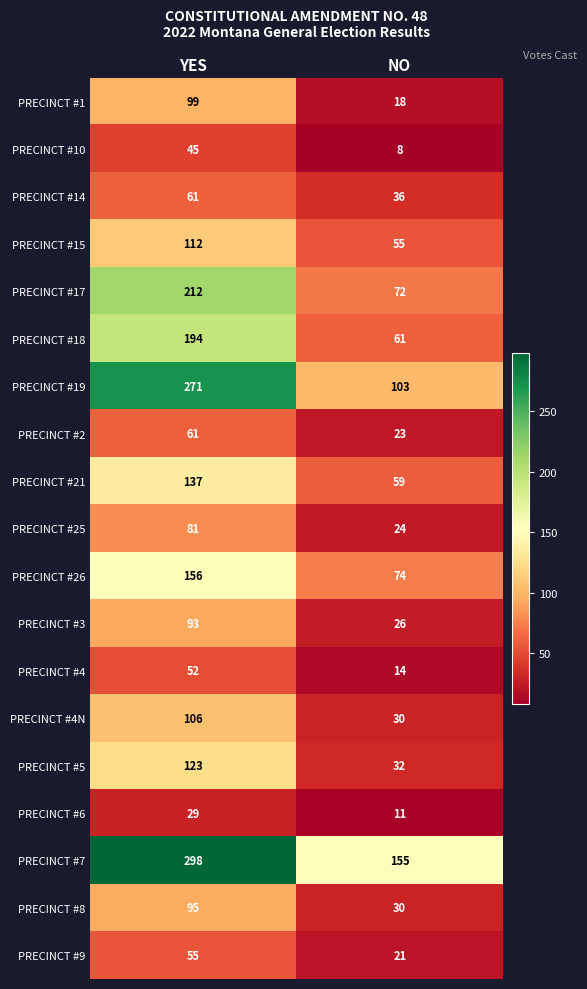

The value of PRECINCT #4N at YES is 106. True or false?

True